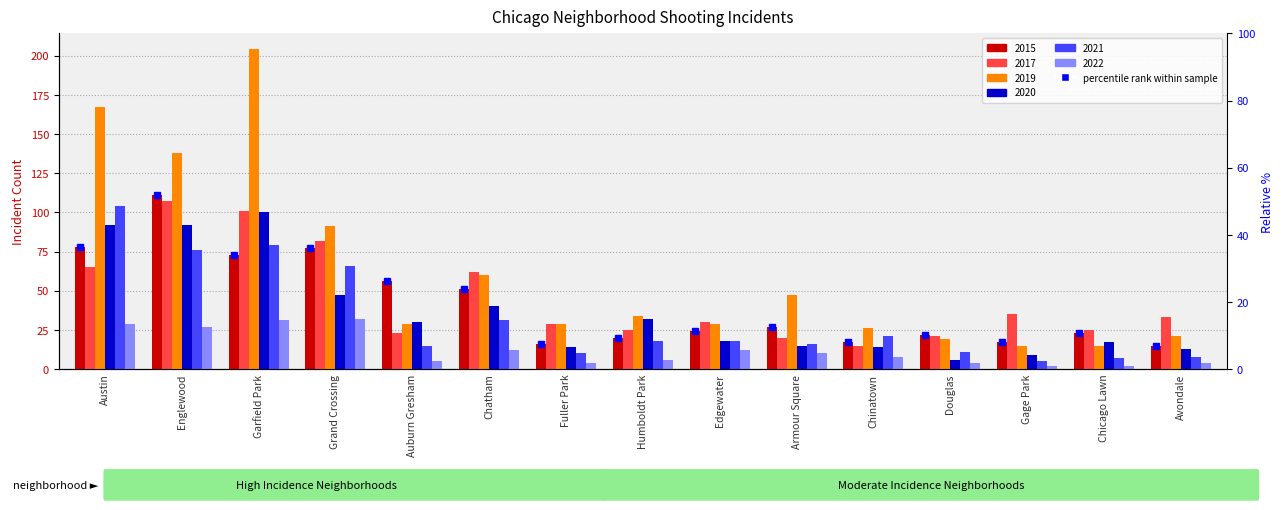

Is it true that 2020 equals 92 at Englewood?

True